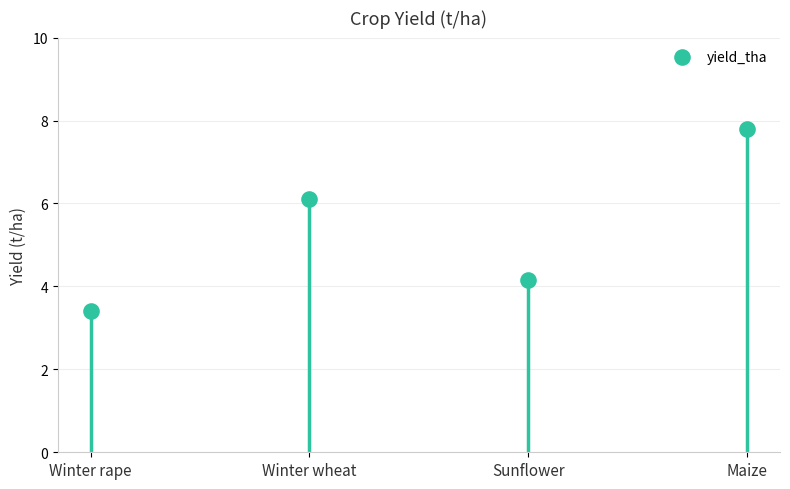

What is the change in value from Winter wheat to Sunflower?

-1.9